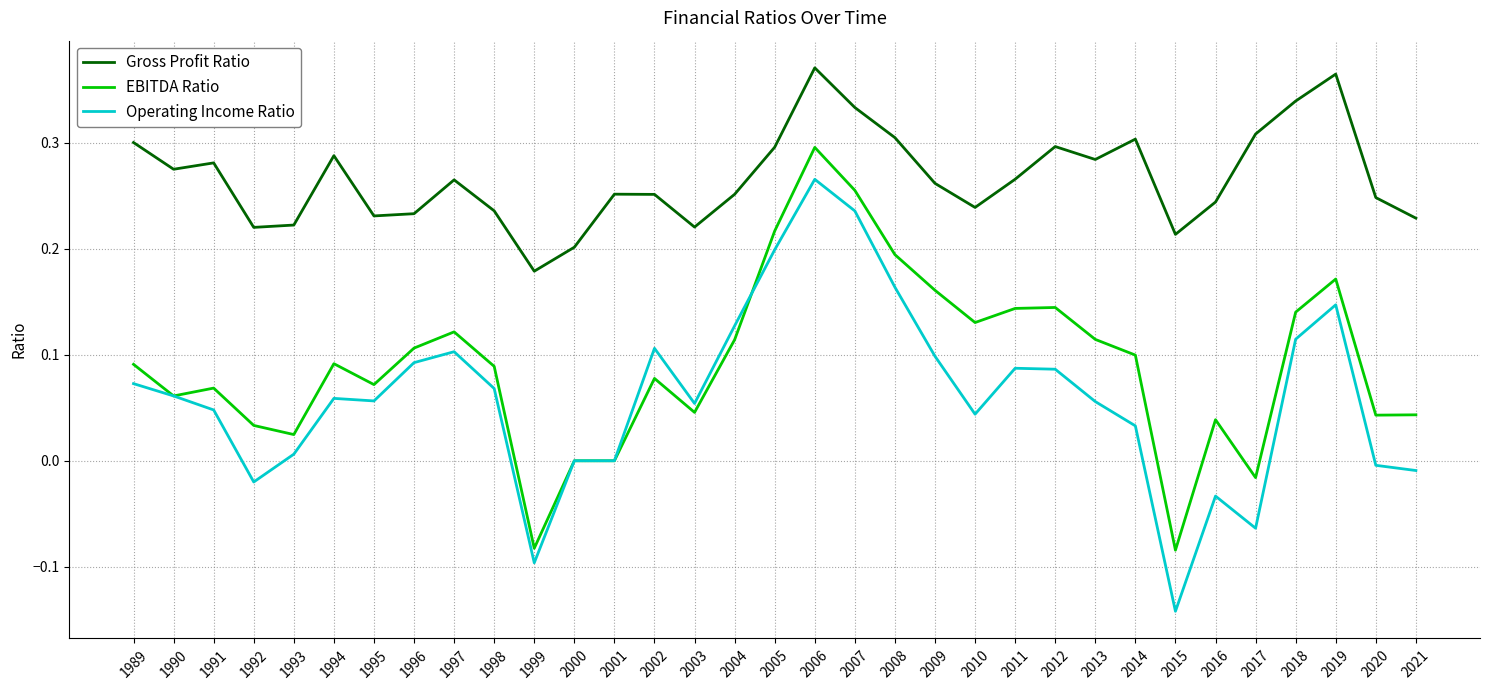

Which series changed the most between 2008 and 2021?

Operating Income Ratio